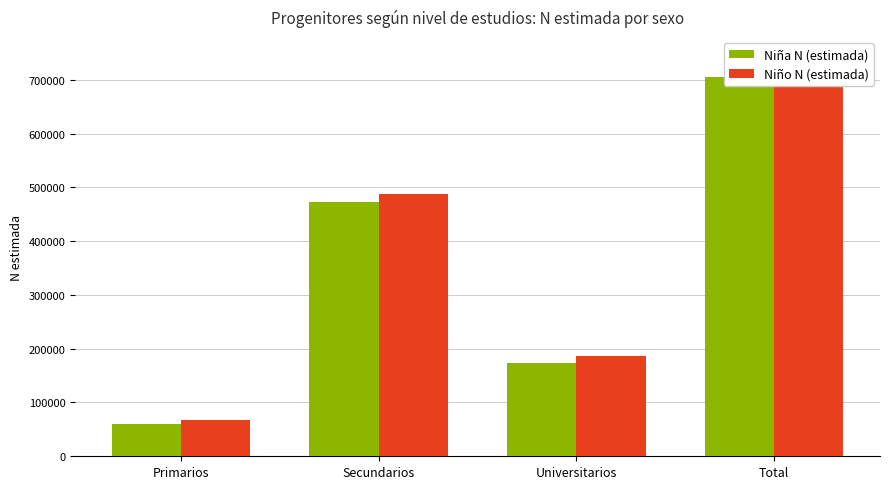

How many data points does each series have?

4